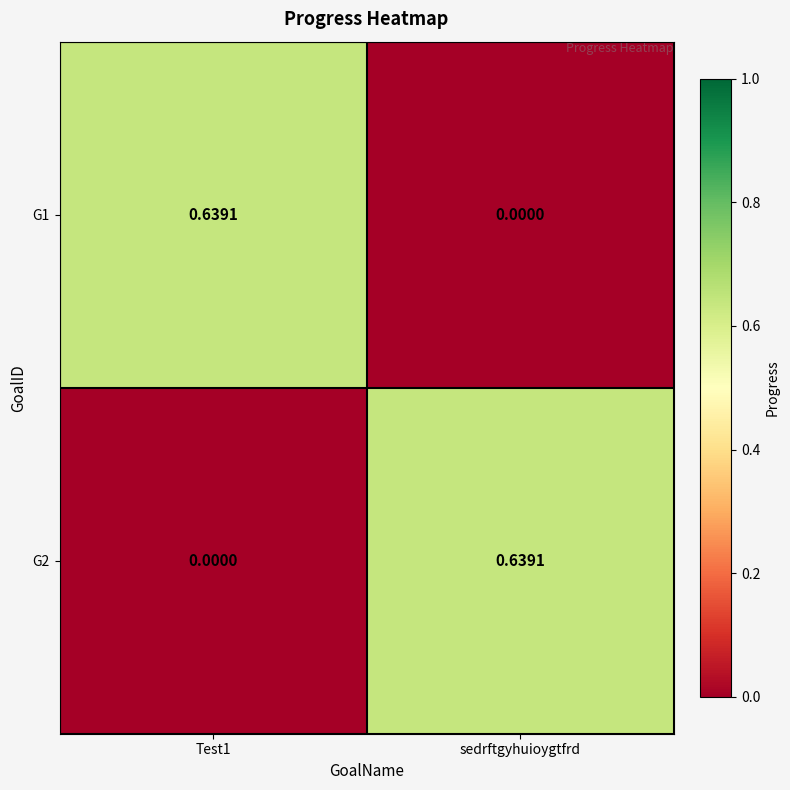

Is the value of G1 at Test1 greater than the value of G2 at Test1?

Yes